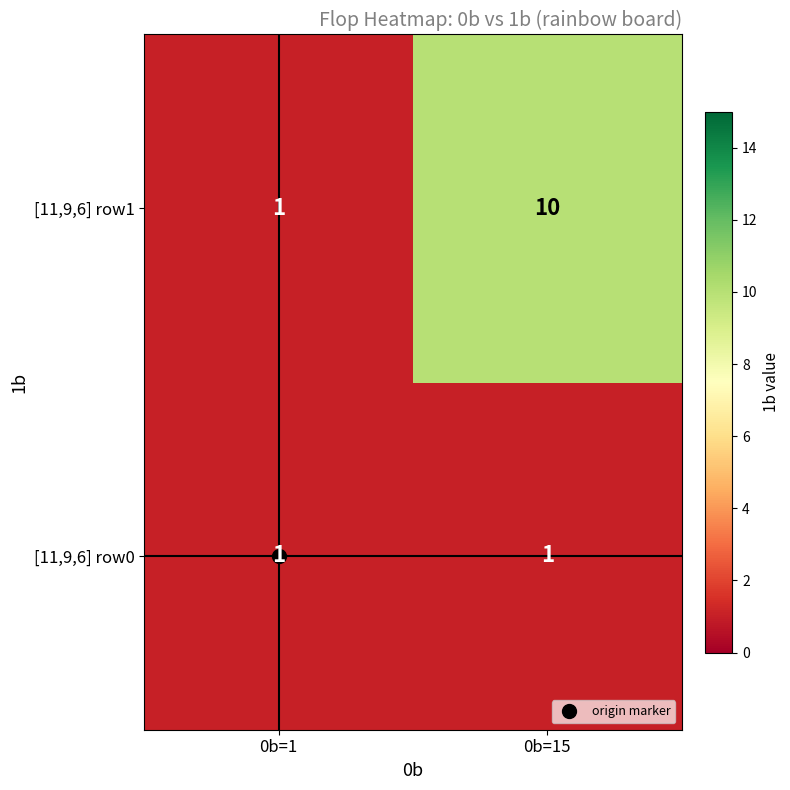

Which series changed the most between 0b=1 and 0b=15?

[11,9,6] row1